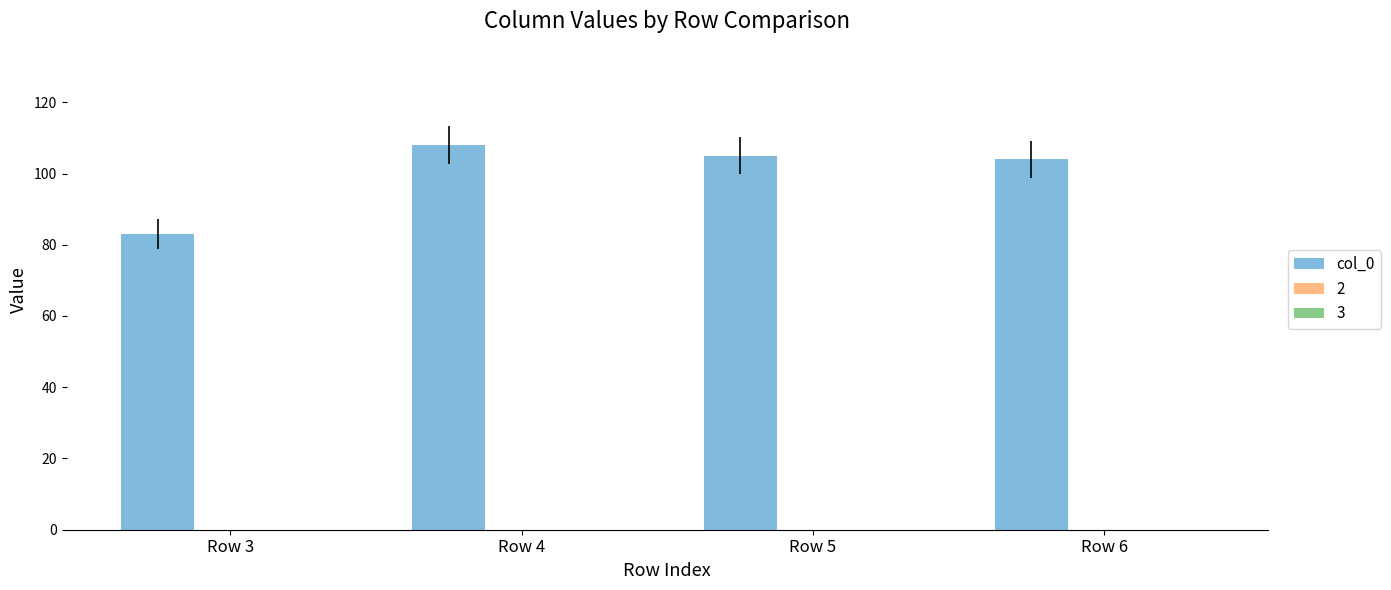

How many series are shown in this chart?

1